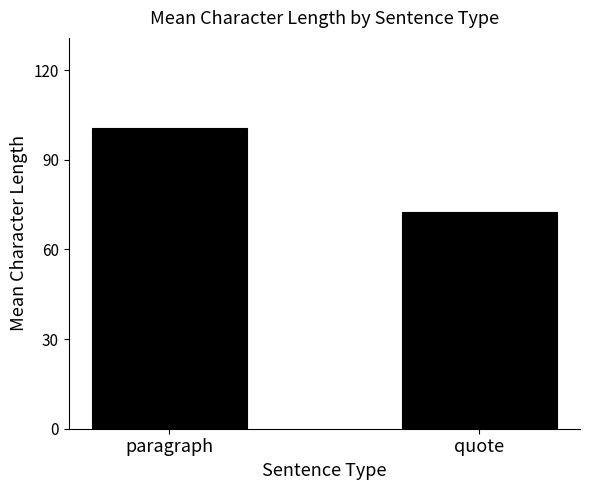

Reading right to left, extract all data points from this chart.

72.4	100.6